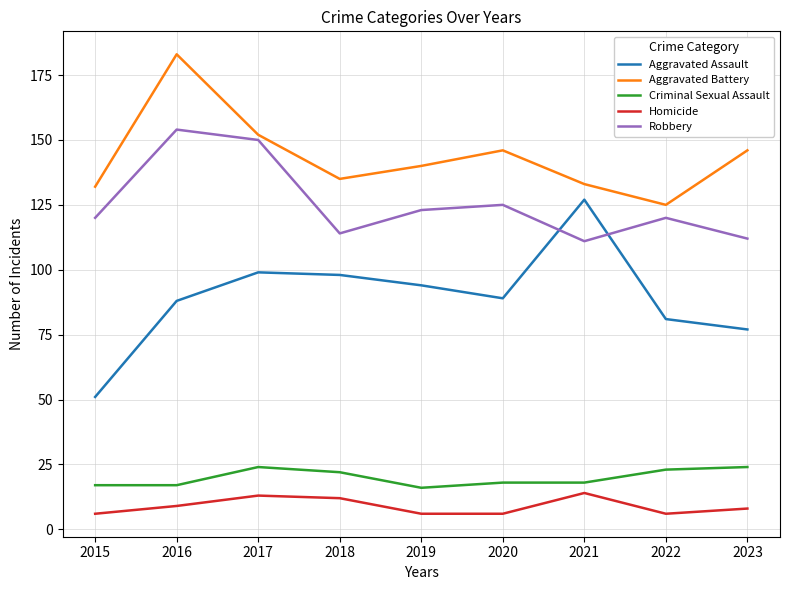

True or false: Aggravated Assault and Criminal Sexual Assault cross at least once.

False